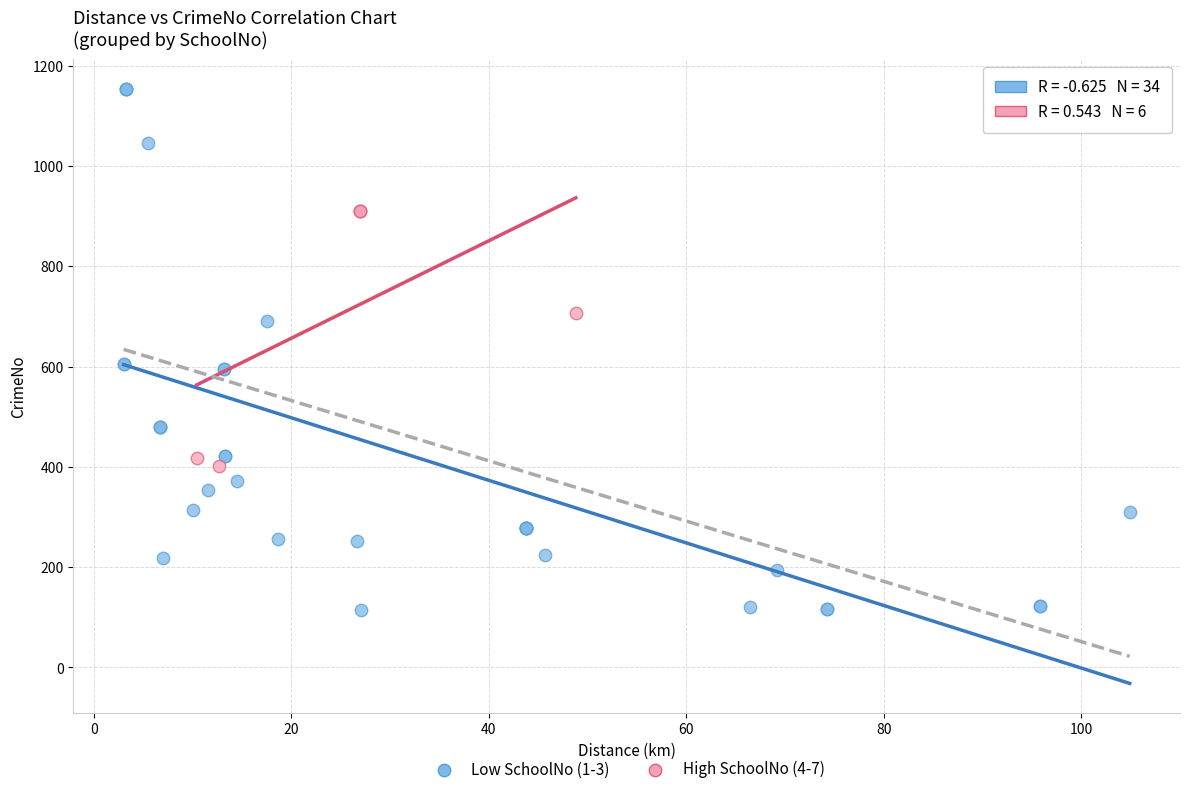

Which series has the largest Y range (max minus min)?

Low SchoolNo (1-3)